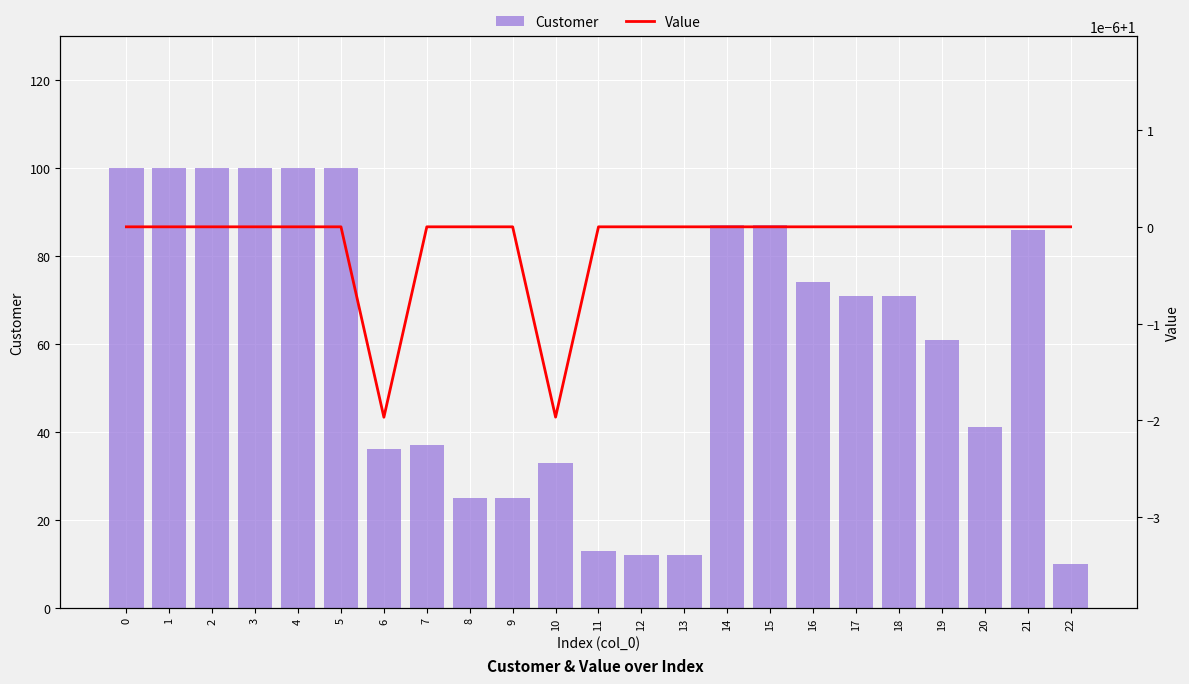

Reading right to left, list all the values displayed in this chart.

Customer: 10.0	86.0	41.0	61.0	71.0	71.0	74.0	87.0	87.0	12.0	12.0	13.0	33.0	25.0	25.0	37.0	36.0	100.0	100.0	100.0	100.0	100.0	100.0
Value: 1.0	1.0	1.0	1.0	1.0	1.0	1.0	1.0	1.0	1.0	1.0	1.0	1.0	1.0	1.0	1.0	1.0	1.0	1.0	1.0	1.0	1.0	1.0